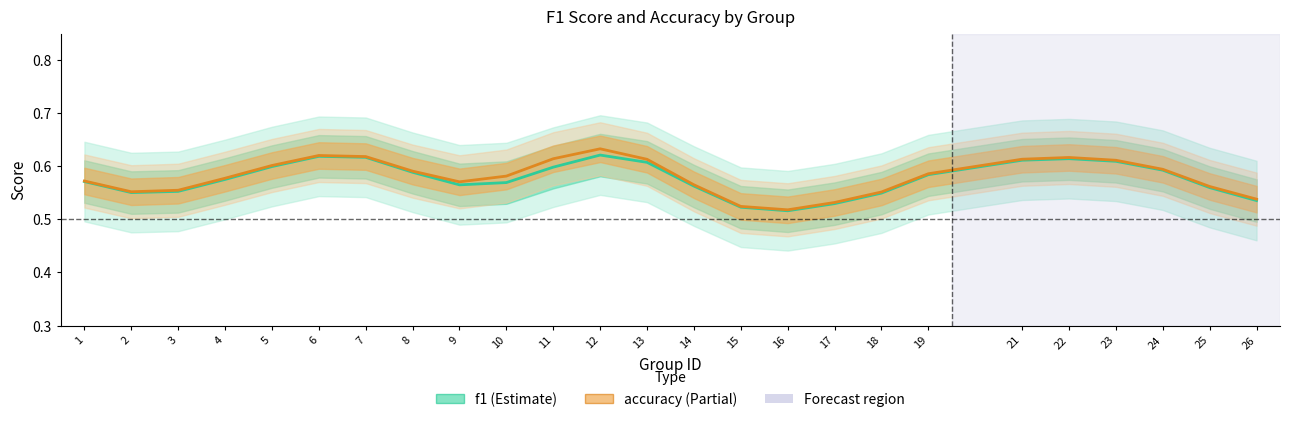

What is the sum of the accuracy values at 23 and 5?

1.2